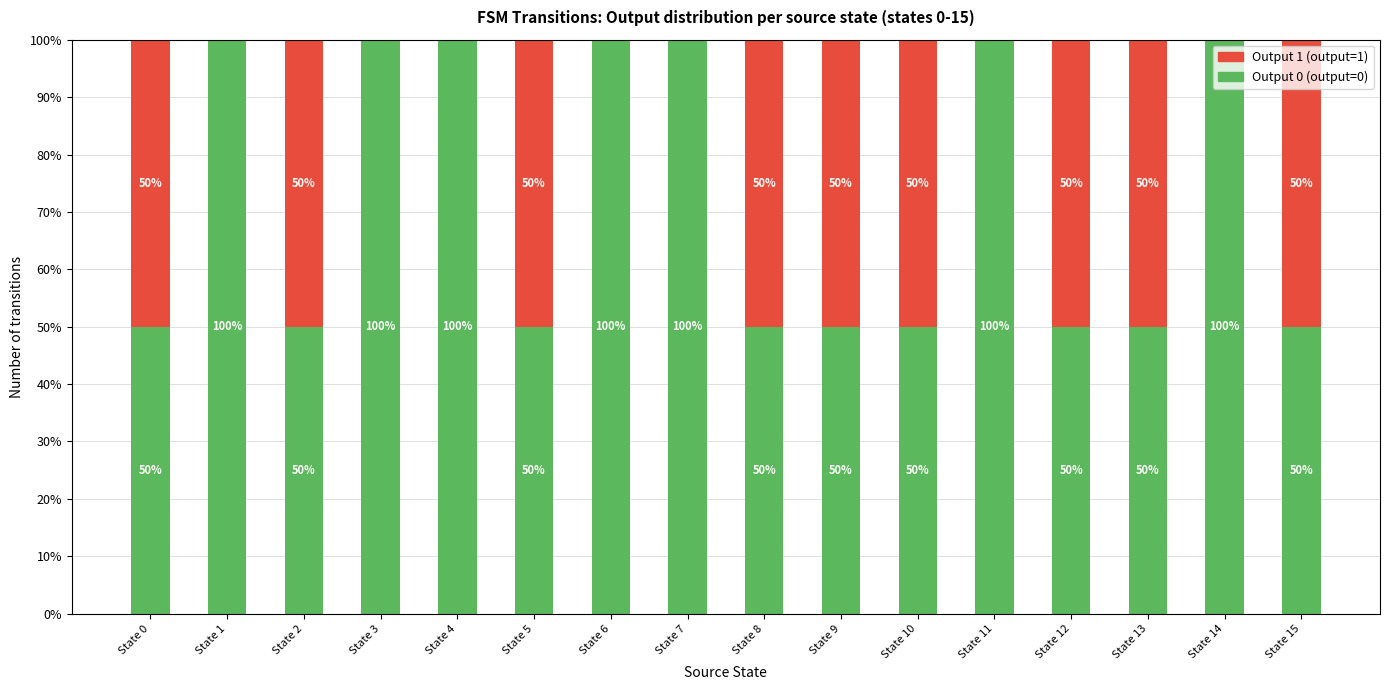

Reading left to right, list the values for the Output 0 (output=0) series.

State 0=50	State 1=100	State 2=50	State 3=100	State 4=100	State 5=50	State 6=100	State 7=100	State 8=50	State 9=50	State 10=50	State 11=100	State 12=50	State 13=50	State 14=100	State 15=50